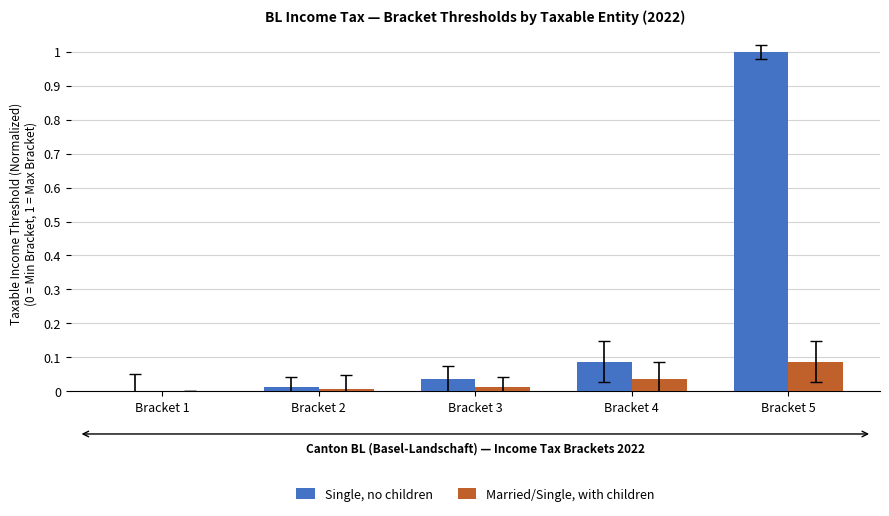

Which series has the largest total across all categories?

Single, no children